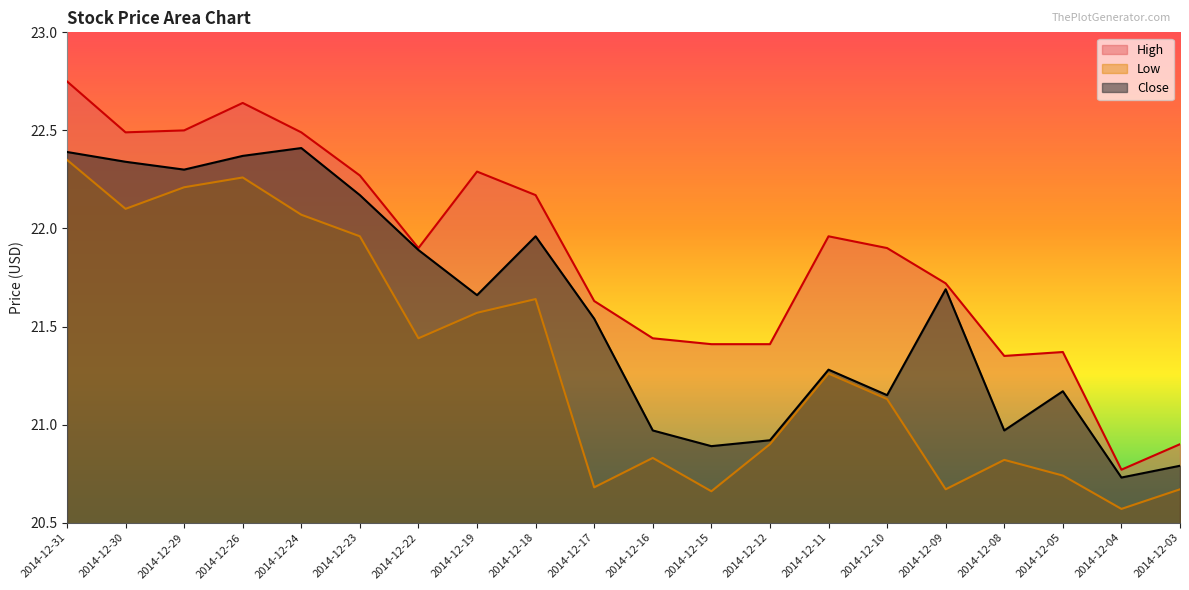

How many data points in High are above 21?

18